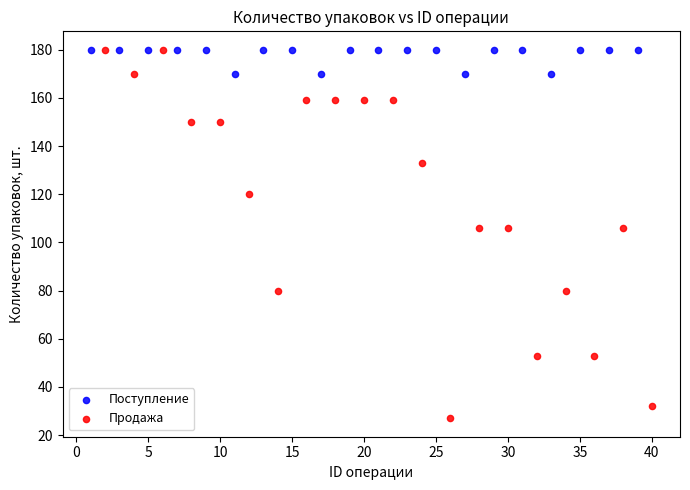

Which series has the widest spread of Y values?

Продажа